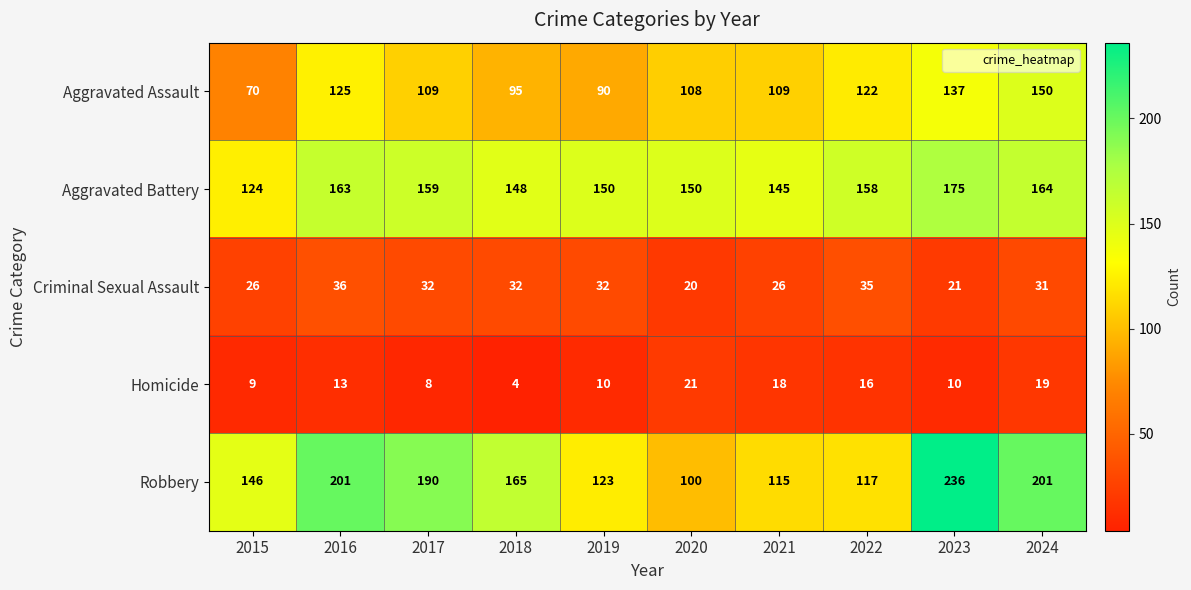

What is the spread (max minus min) of values at 2017?

182